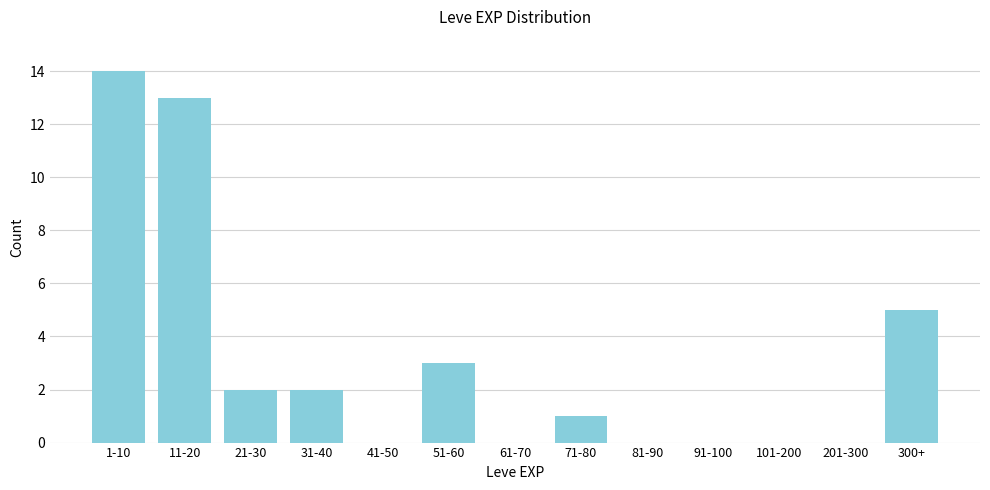

Reading left to right, what are all the values shown in this chart?

1-10=14	11-20=13	21-30=2	31-40=2	41-50=0	51-60=3	61-70=0	71-80=1	81-90=0	91-100=0	101-200=0	201-300=0	300+=5